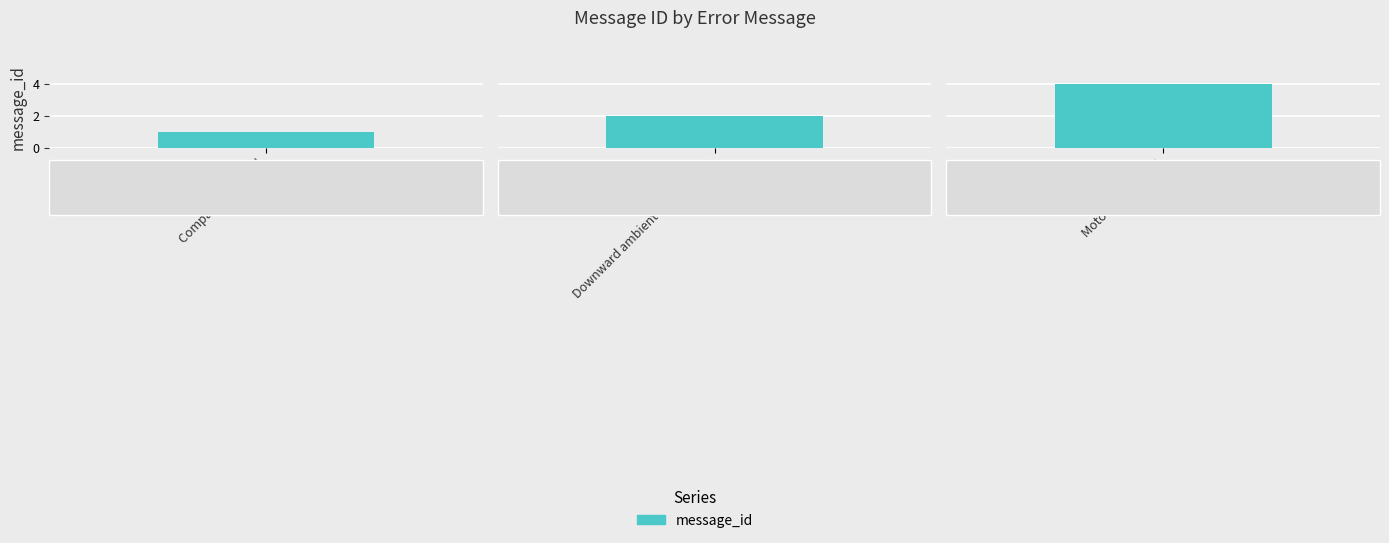

List the labels in order of value, smallest first.

Compass abnormal, Downward ambient light too low, Motor speed error